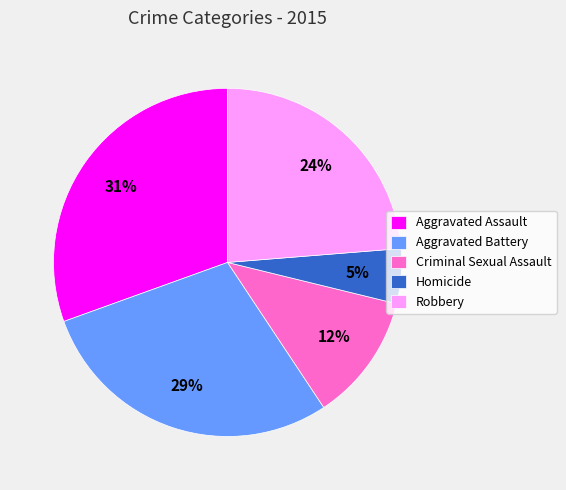

What percentage is the Aggravated Battery slice, to the nearest percent?

29%